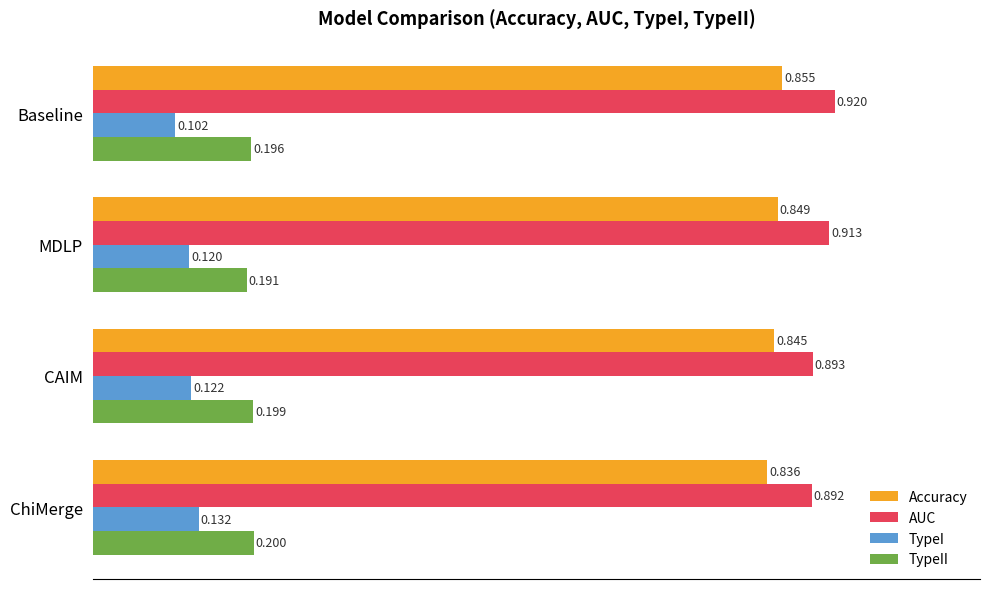

Which series has the widest spread of values?

TypeI